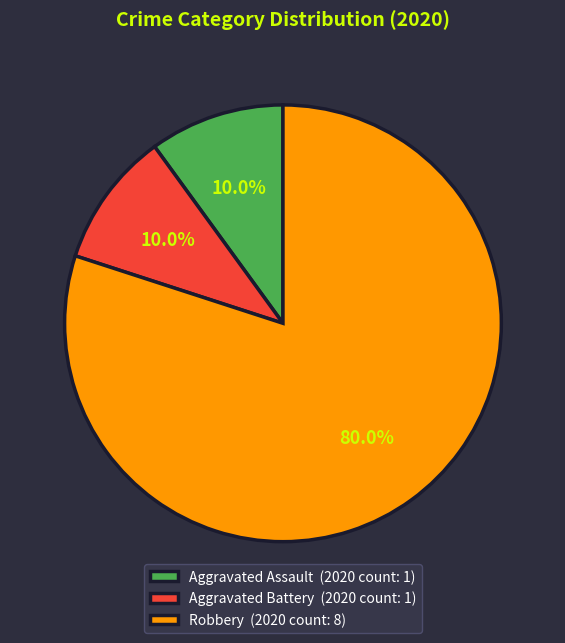

What portion of the pie excludes Robbery (2020 count: 8)?

20.0%